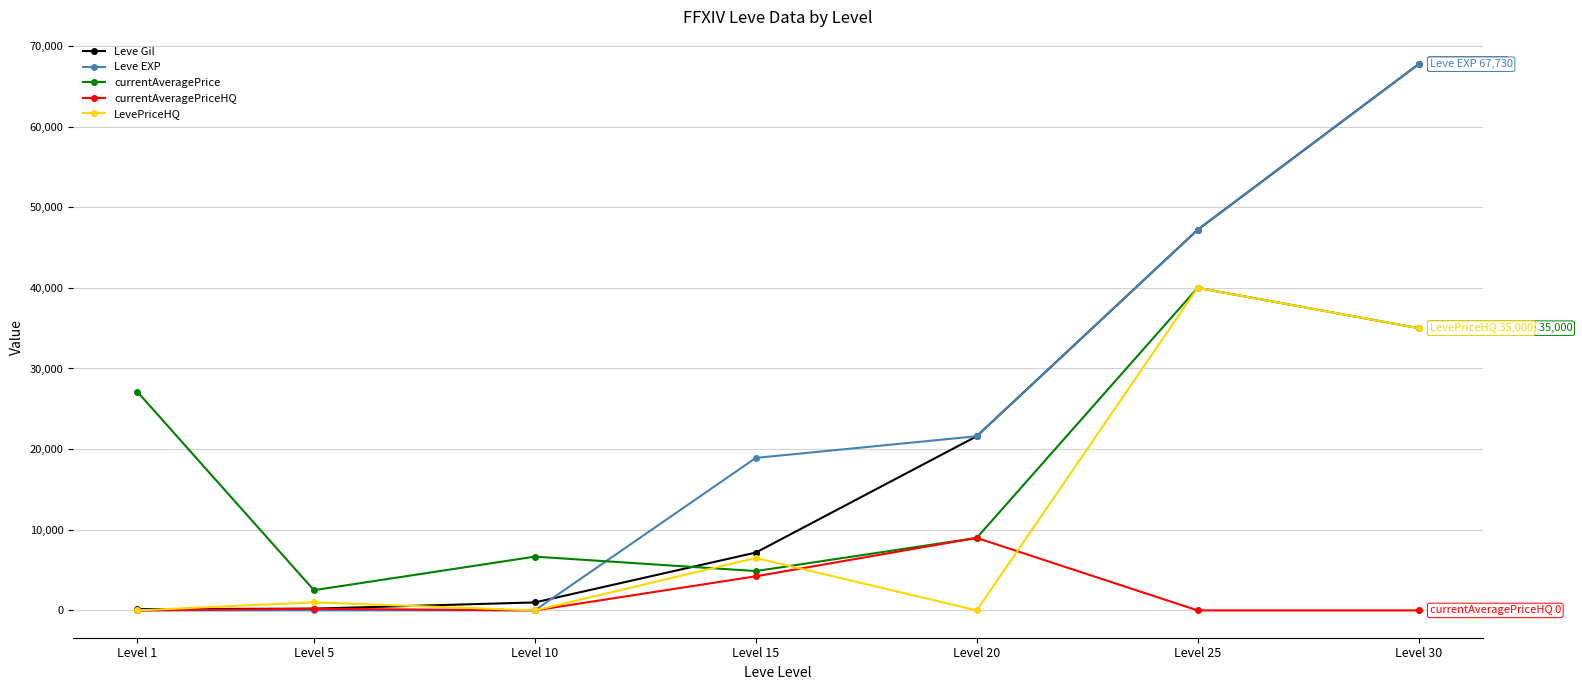

Where is currentAveragePrice nearest to the value 21253?

Level 1